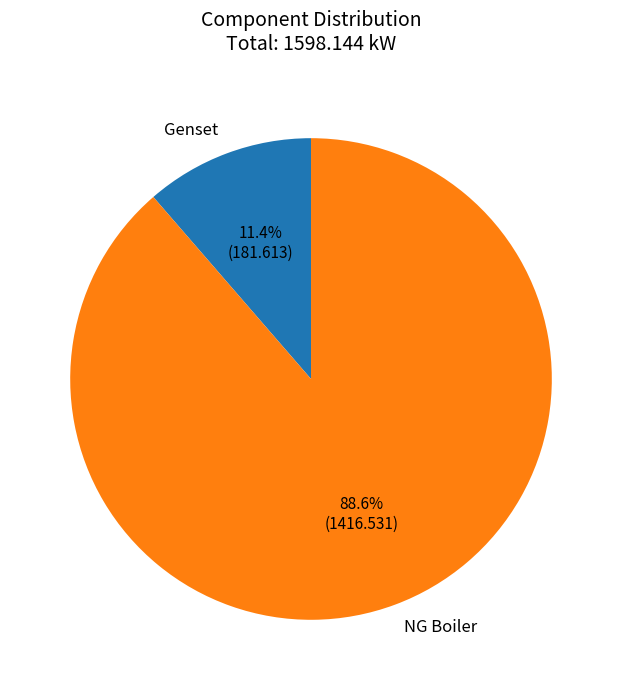

Rank the categories by value from lowest to highest.

Genset, NG Boiler